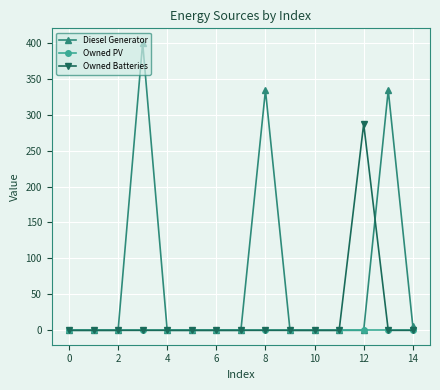

Which series has the largest total across all categories?

Diesel Generator